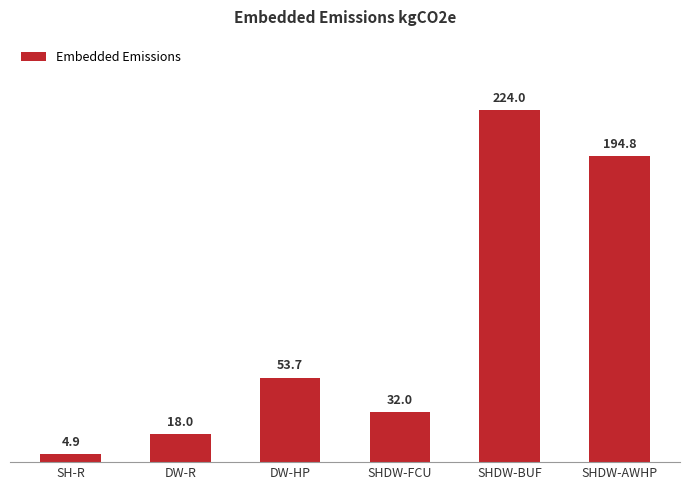

What is the average value?

87.9